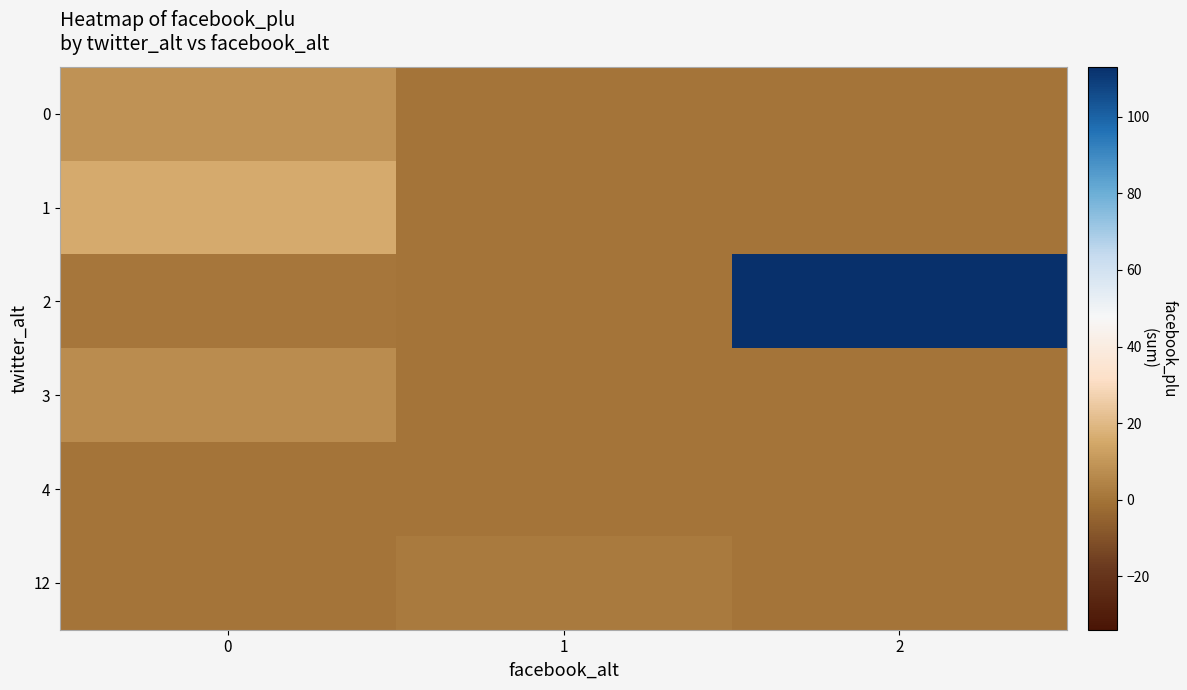

Reading left to right, extract all data points from this chart.

0: 0=9	1=0	2=0
1: 0=16	1=0	2=0
2: 0=1	1=0	2=113
3: 0=7	1=0	2=0
4: 0=0	1=0	2=0
12: 0=0	1=2	2=0